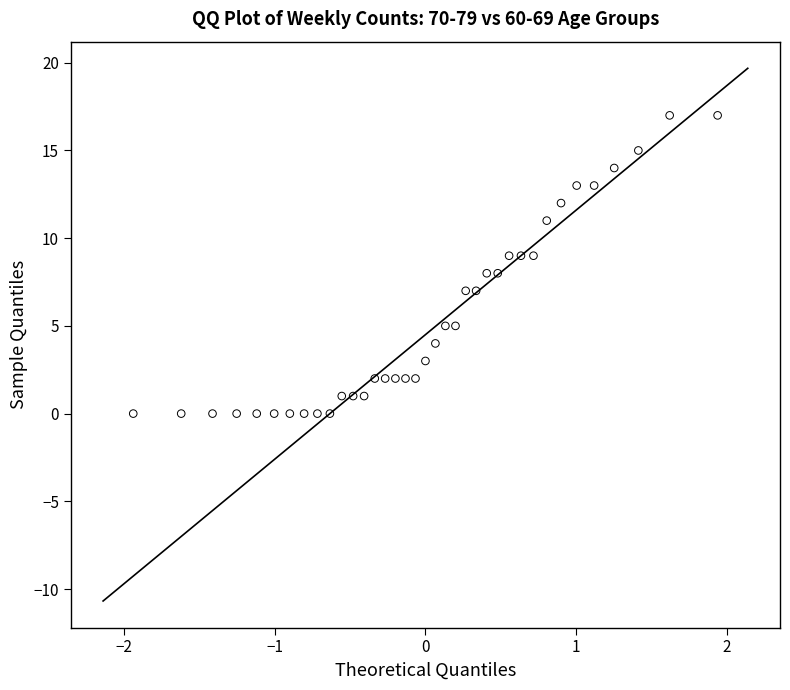

Count the number of points in this scatter plot.

37